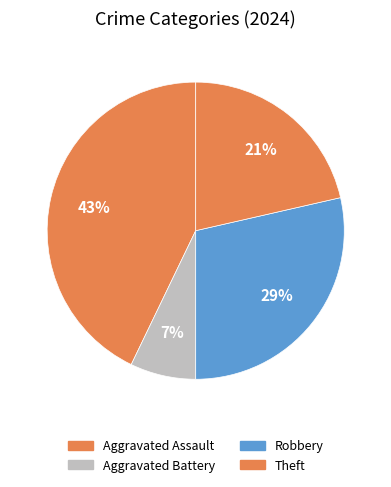

Rank the categories by value from lowest to highest.

Aggravated Battery, Theft, Robbery, Aggravated Assault